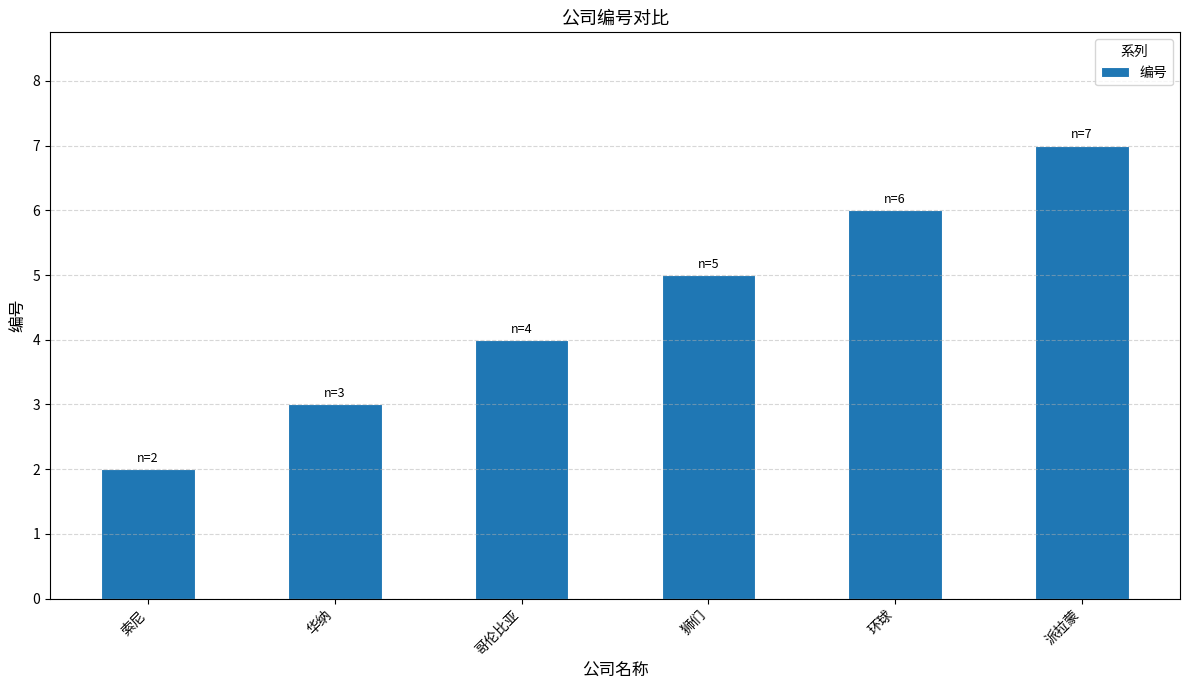

How many data points are less than 5?

3